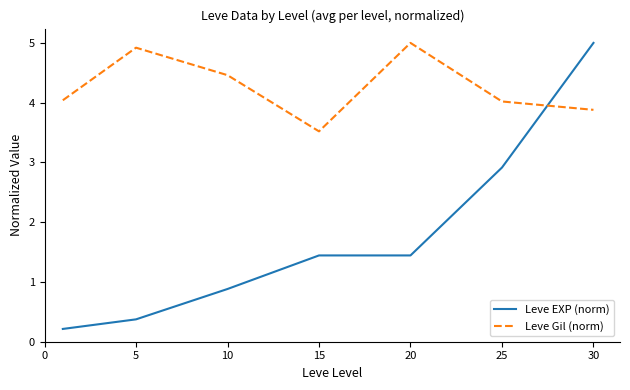

Which series has the largest total across all categories?

Leve Gil (norm)